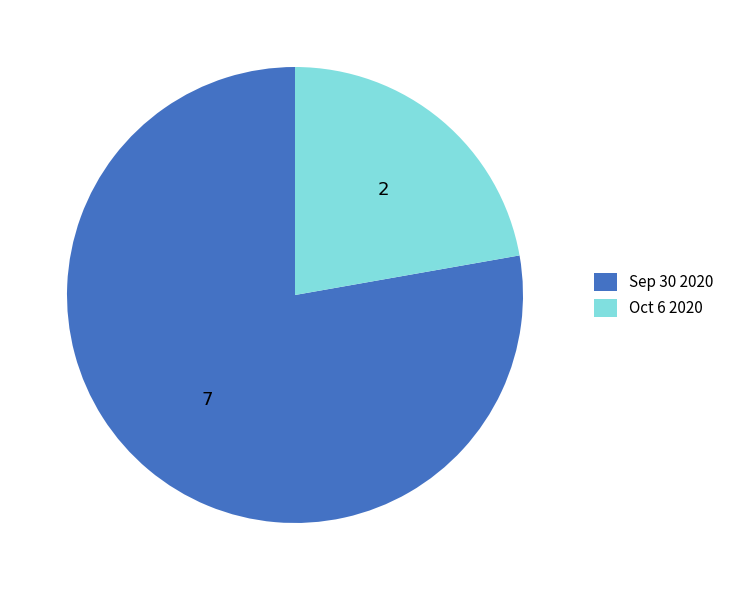

Is the sum of Sep 30 2020 and Oct 6 2020 greater than half?

Yes